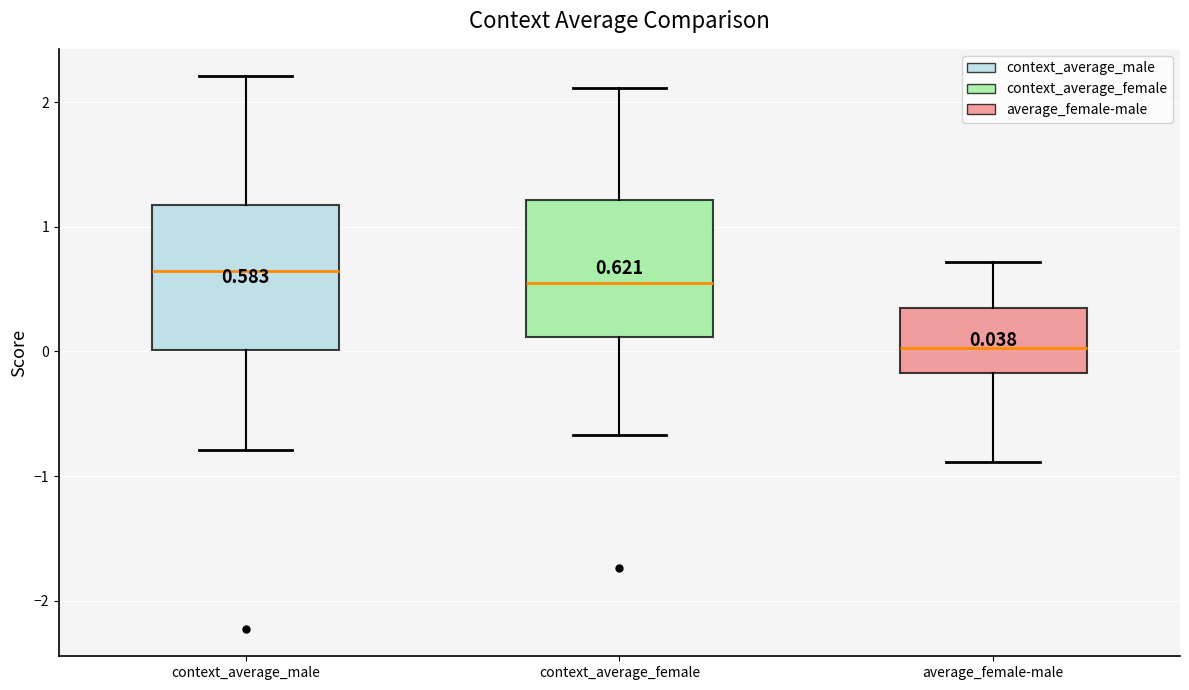

Which box's median line is the lowest?

average_female-male